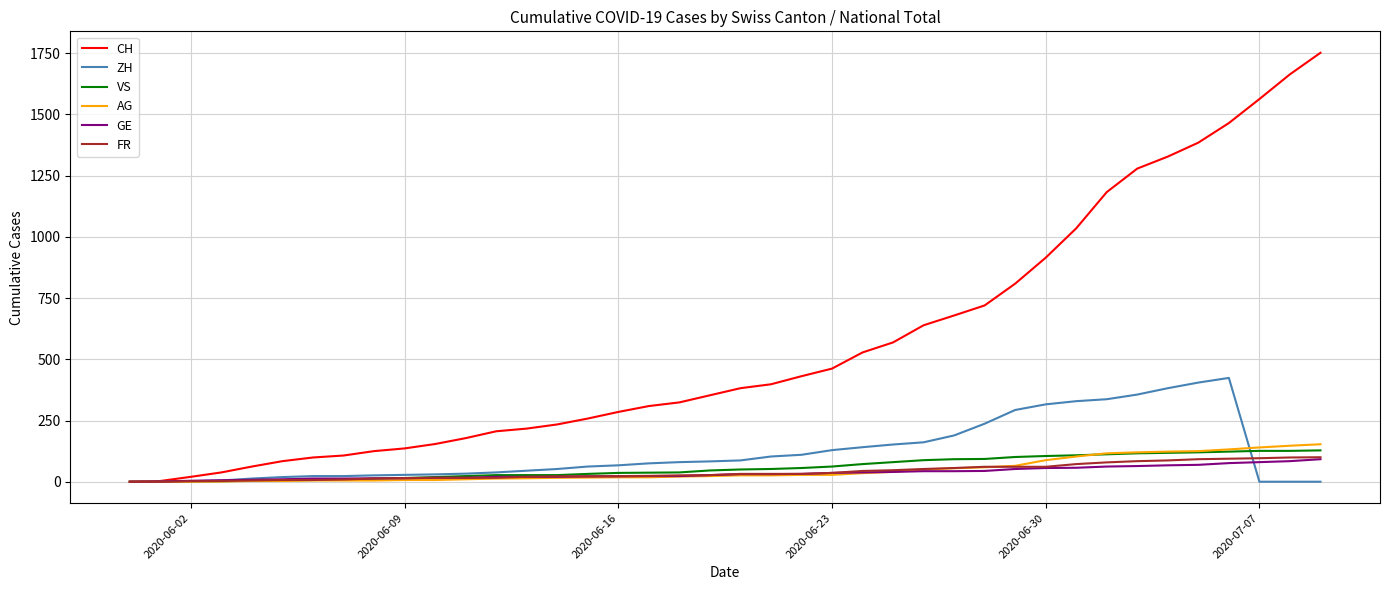

Which series has the largest total across all categories?

CH